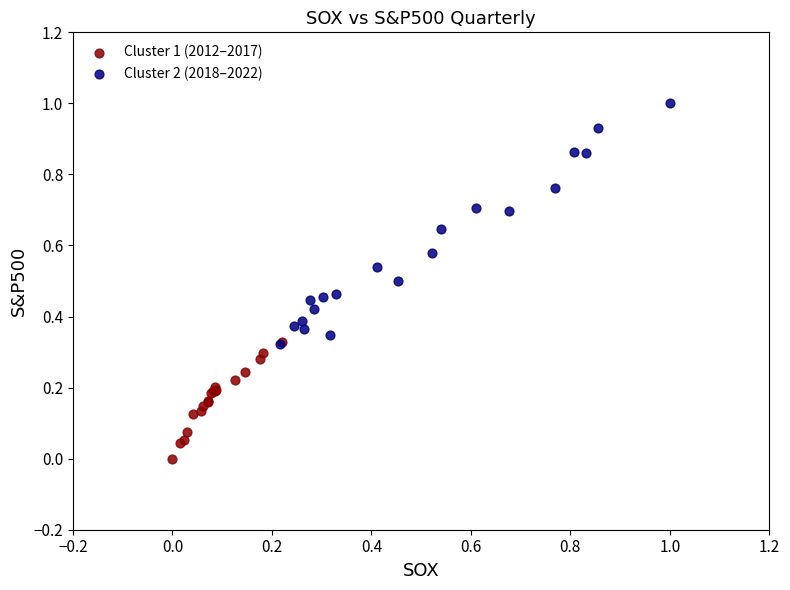

Which series contains the highest Y value?

Cluster 2 (2018–2022)